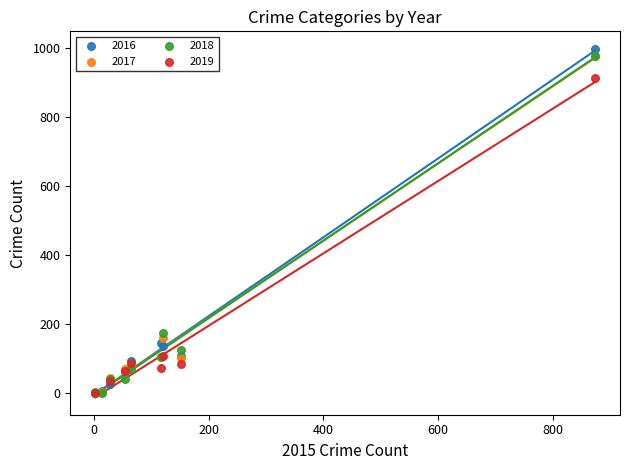

Which series has the widest spread of Y values?

2016